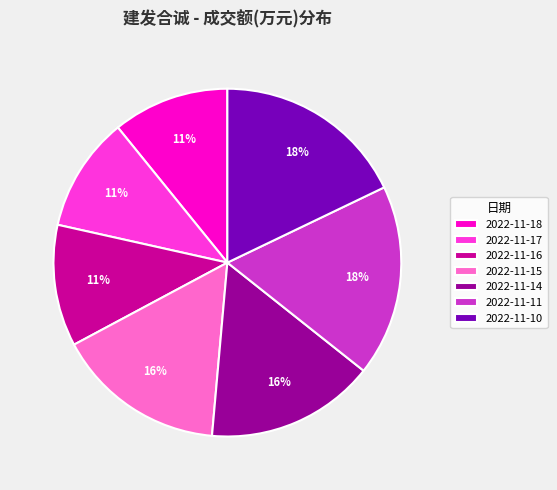

Is there any slice that represents more than half of the pie?

No